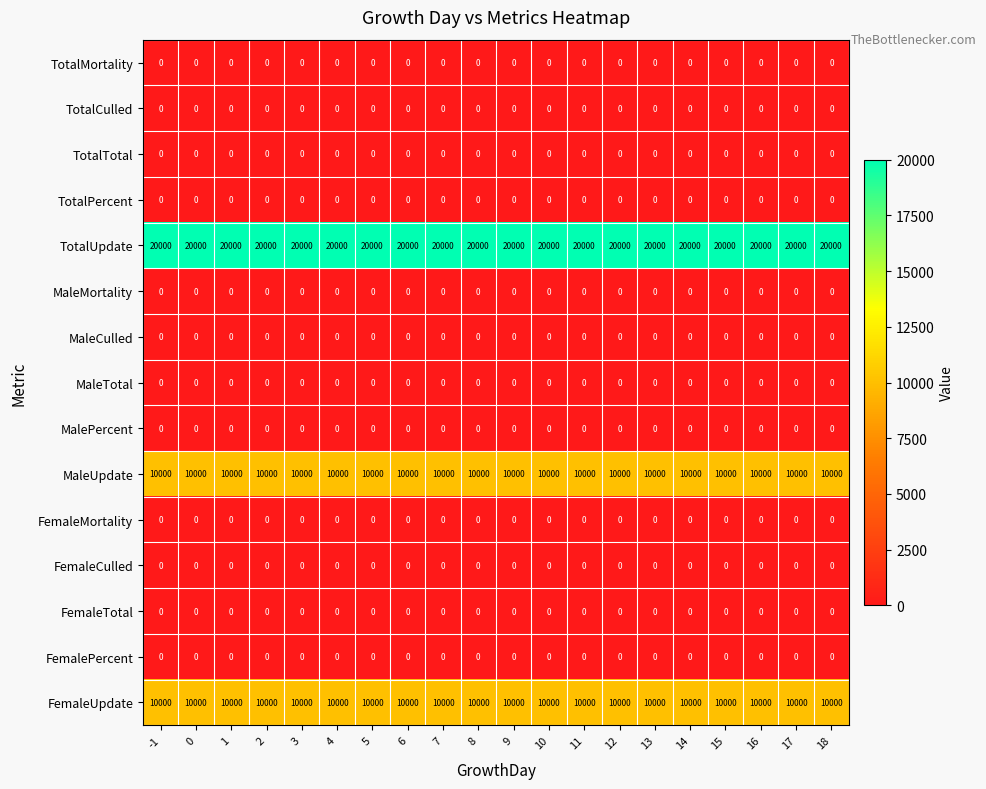

What is the sum of the MaleUpdate values at 14 and 11?

20000